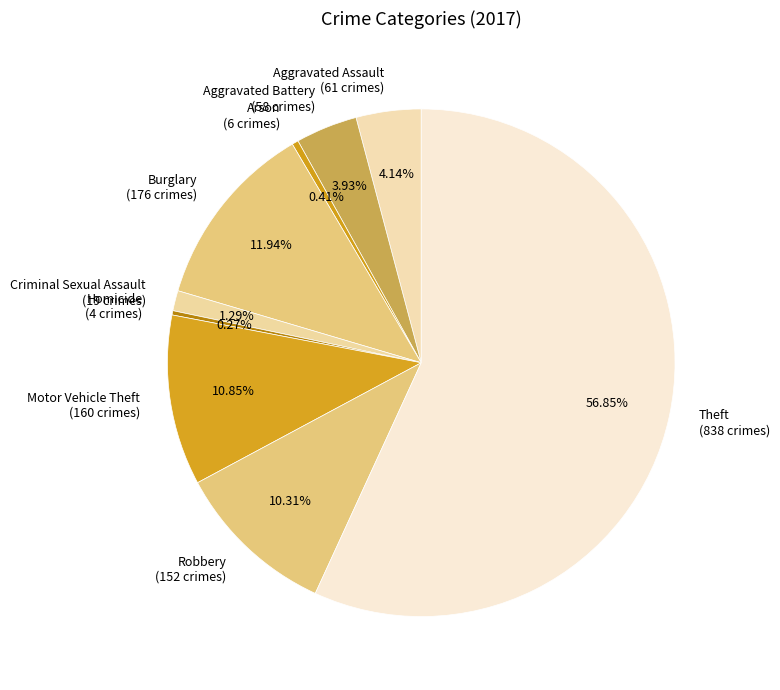

Do Theft and Motor Vehicle Theft together represent more than half of the pie?

Yes